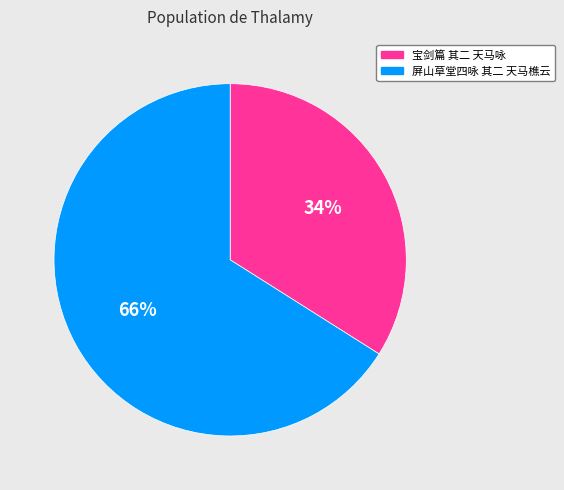

Which slice represents more than half of the pie?

屏山草堂四咏 其二 天马樵云